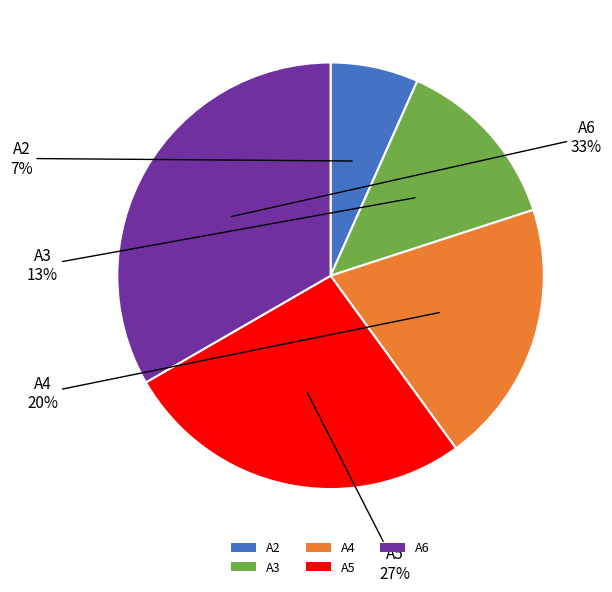

The A4 slice represents 20% of the pie. True or false?

True